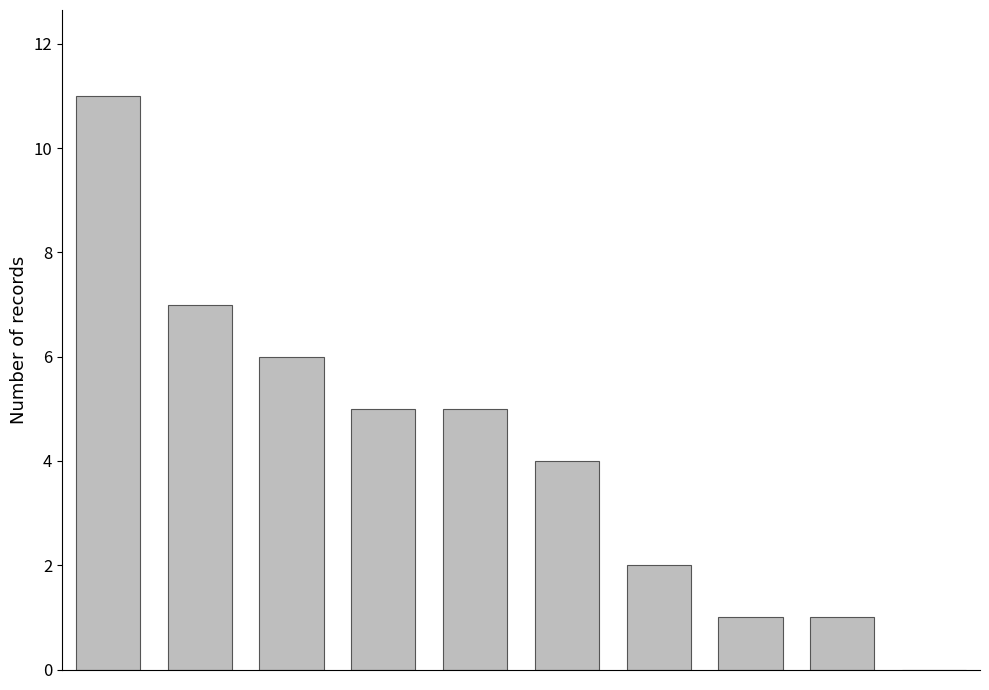

How many categories are shown in the chart?

10